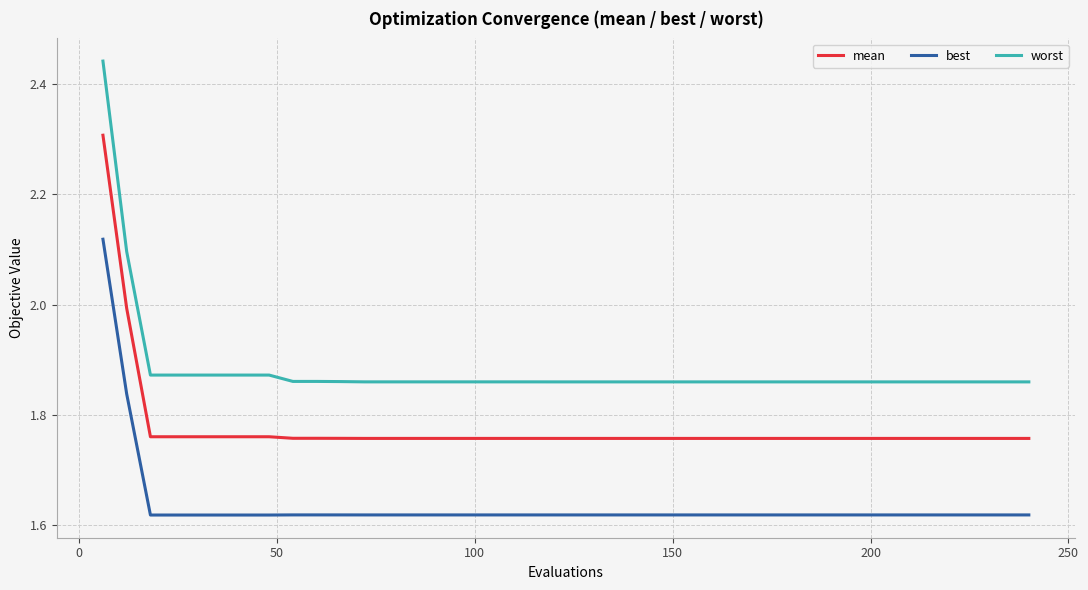

Which series has the widest spread of values?

worst